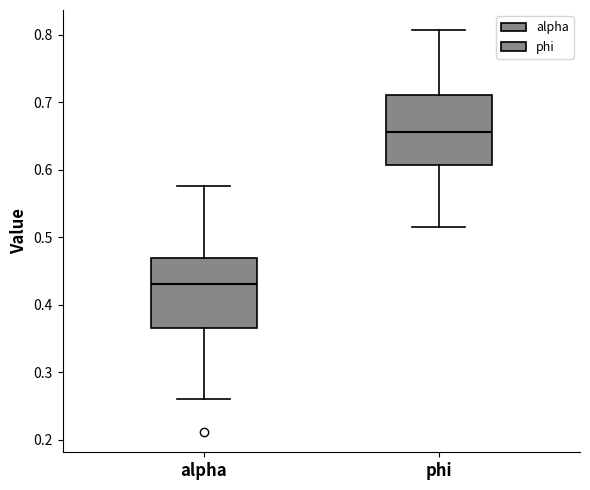

Reading left to right, read every box against the y-axis: the position of its median line, the range the box covers, and the ends of its whiskers. The values are not printed on the chart, so give them approximately, as read against the axis.

alpha: median 0.43, box 0.37 to 0.47, whiskers 0.26 to 0.58
phi: median 0.66, box 0.61 to 0.71, whiskers 0.52 to 0.81